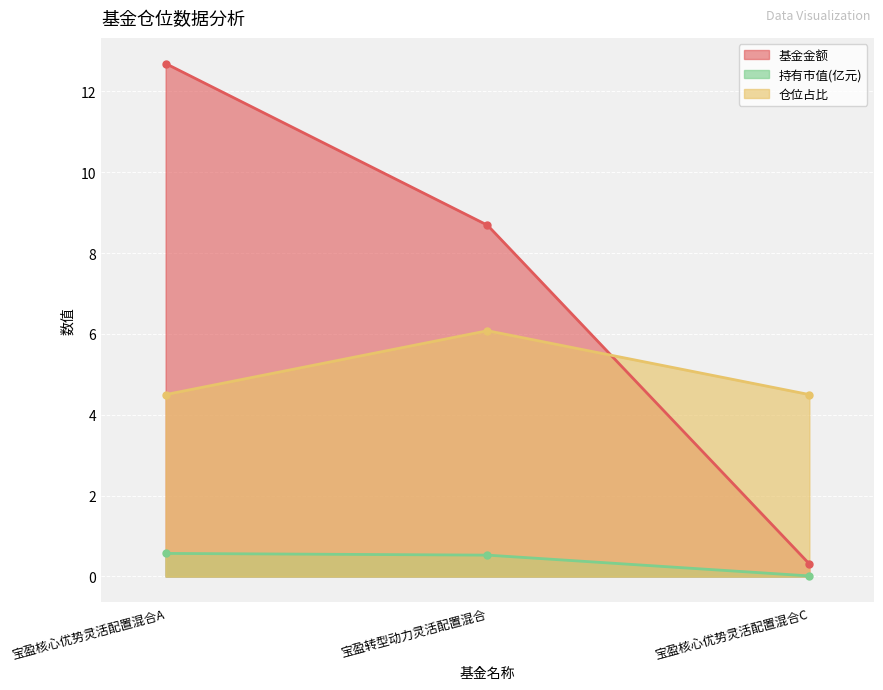

What is the highest value of the 仓位占比 series?

6.1